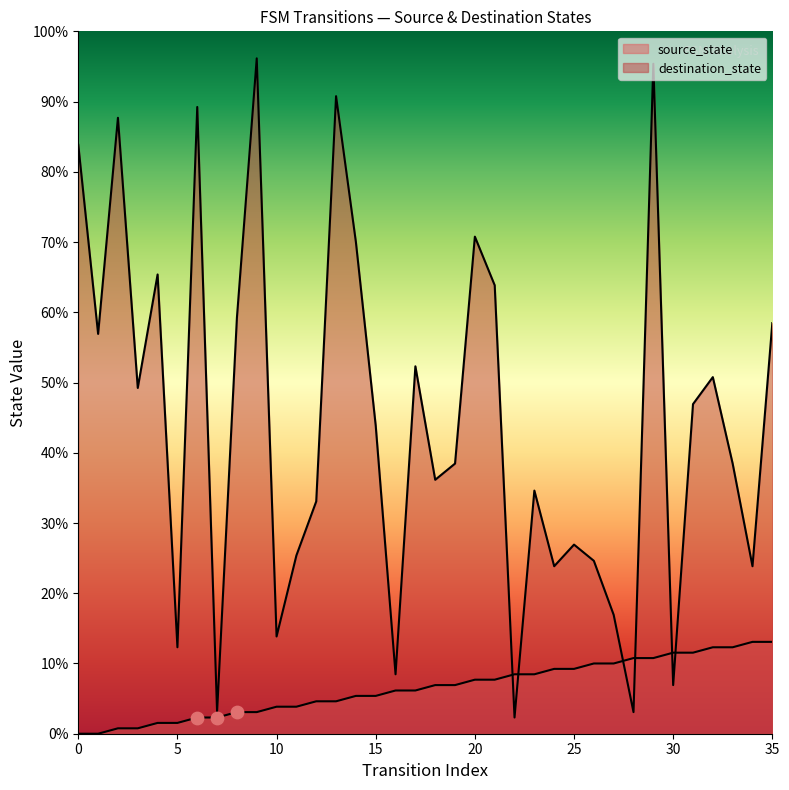

Which series reaches the maximum Y coordinate?

destination_state